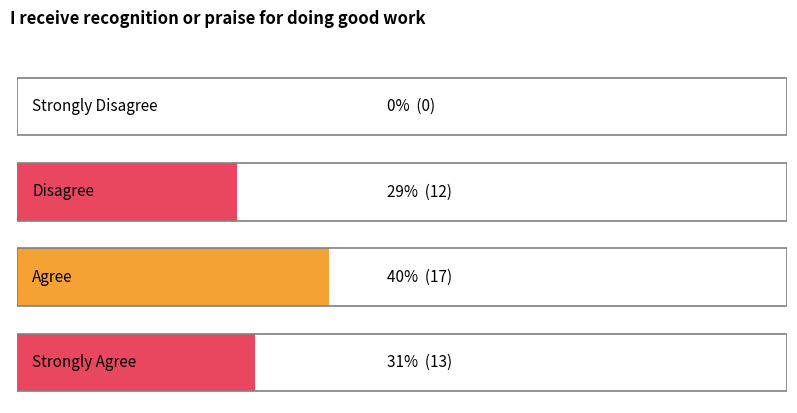

What position from the left is Disagree?

2